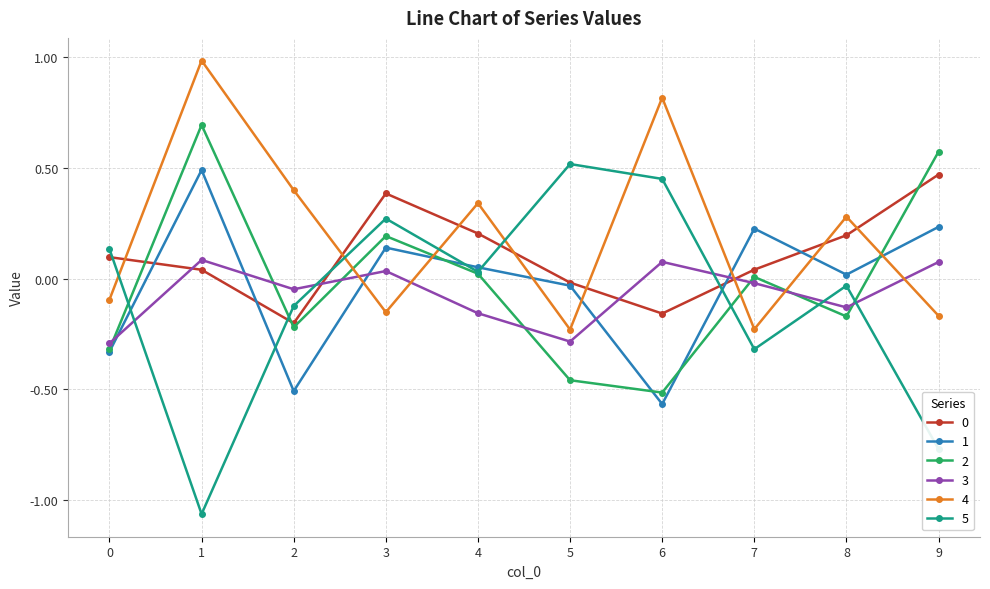

True or false: 5 has a value of 0.2 at 6.

False